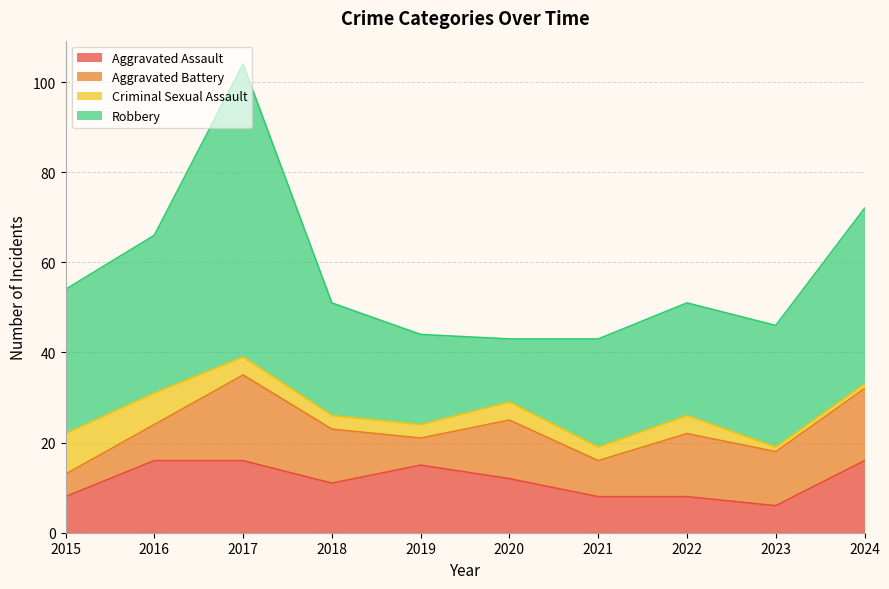

Rank the series at 2017 from highest to lowest value.

Robbery, Aggravated Battery, Aggravated Assault, Criminal Sexual Assault